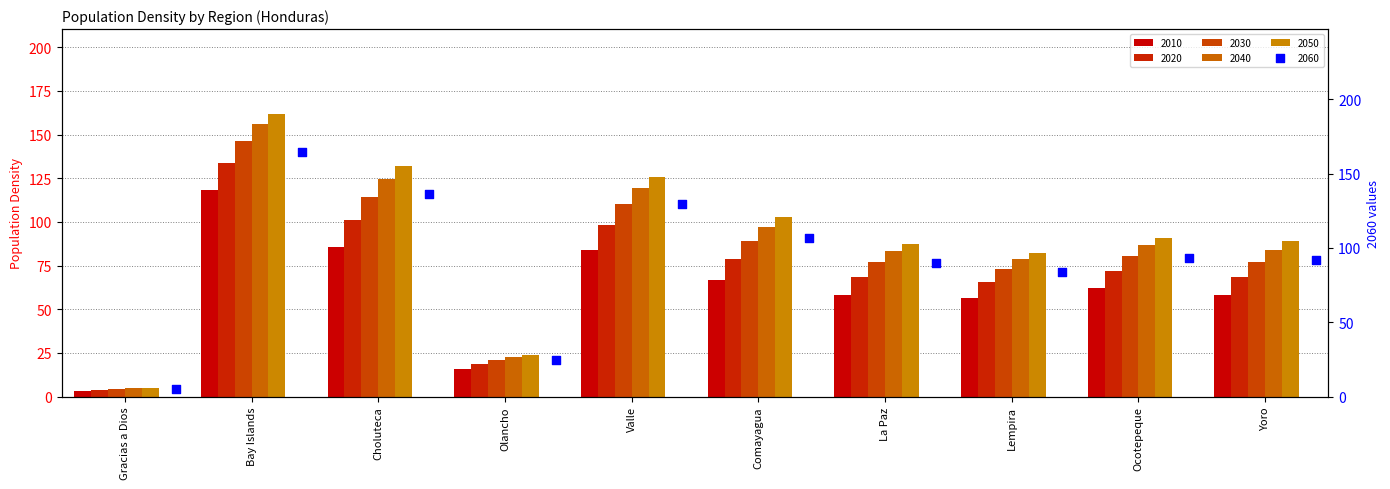

Which series has the widest spread of Y values?

2060